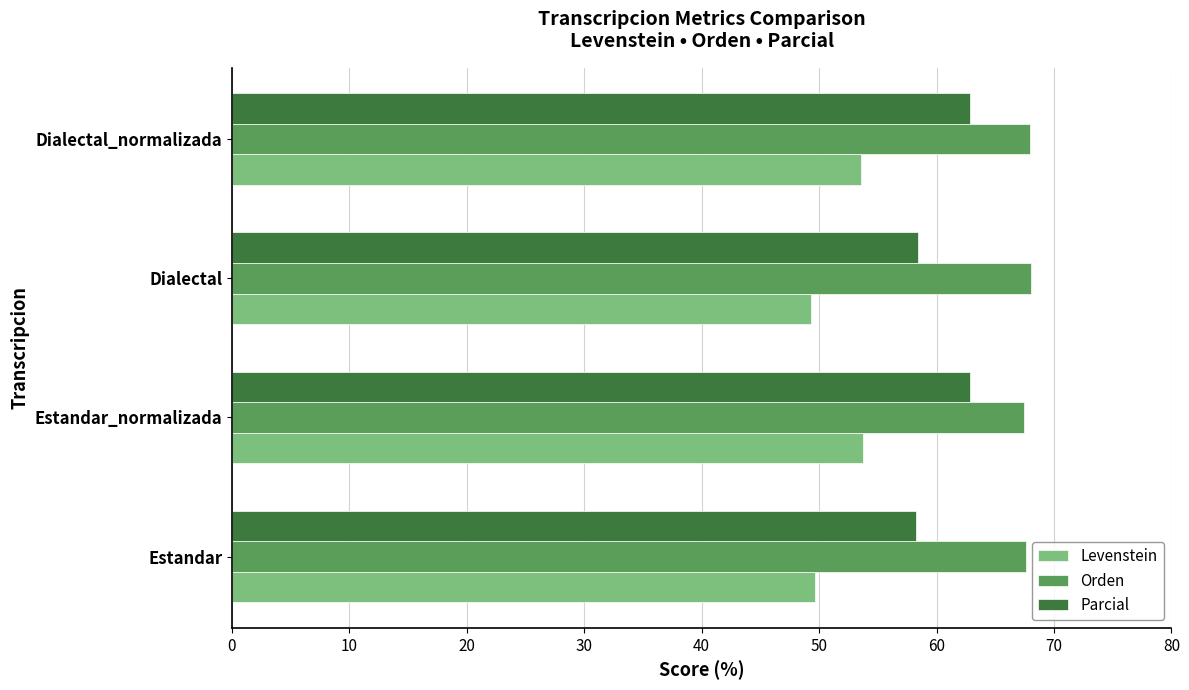

What is the difference between the maximum and second lowest values in the Levenstein series?

4.1